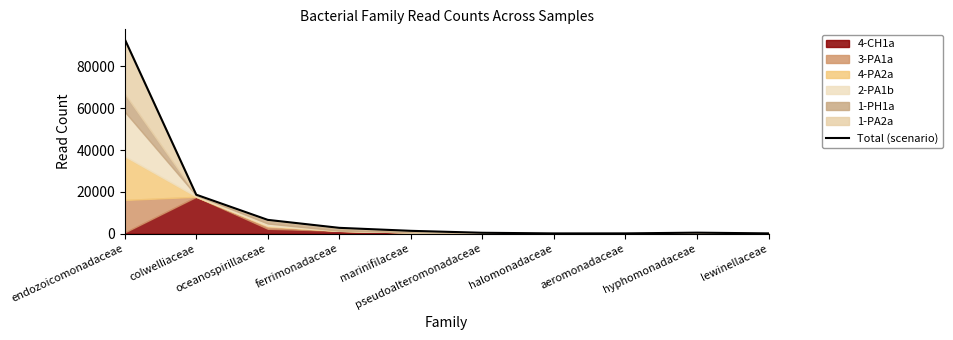

How many points are lower than both their immediate neighbors (excluding endpoints)?

1